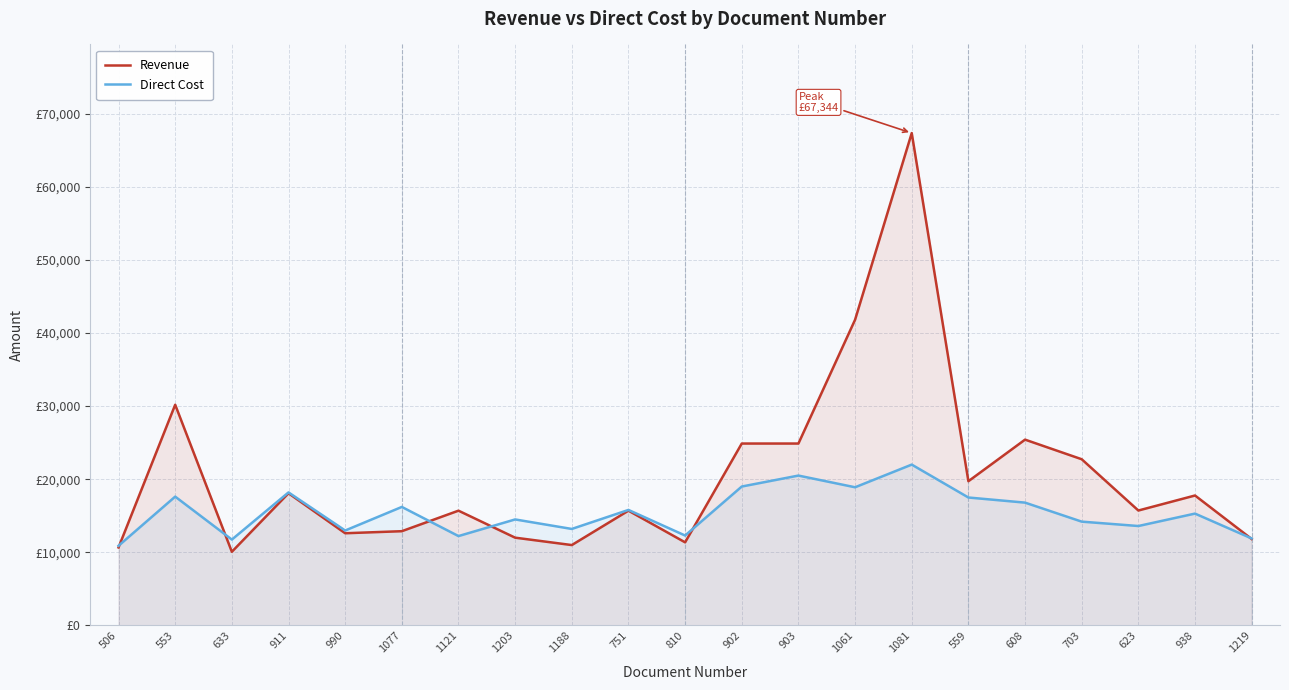

Reading left to right, list all the values displayed in this chart.

Revenue: 10669.0	30186.0	10075.0	18083.0	12612.0	12892.0	15698.0	12006.4	10995.3	15700.0	11367.5	24881.0	24881.0	41812.2	67343.5	19728.0	25414.8	22734.0	15720.0	17774.4	11825.0
Direct Cost: 10896.5	17620.3	11745.2	18197.4	12985.3	16210.2	12224.0	14500.0	13200.0	15800.0	12300.0	19000.0	20500.0	18900.0	22000.0	17500.0	16800.0	14200.0	13600.0	15300.0	11900.0